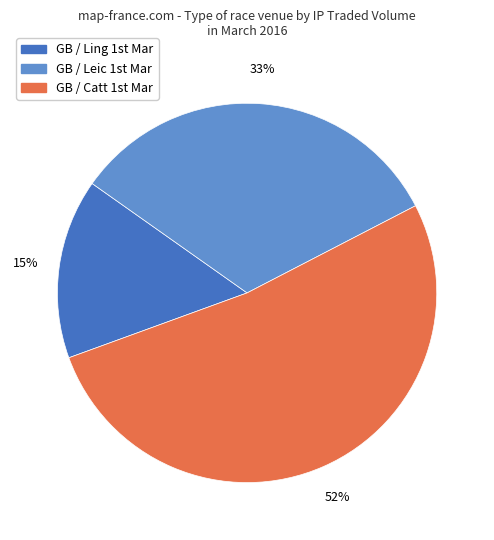

Rank the categories by value from highest to lowest.

GB / Catt 1st Mar, GB / Leic 1st Mar, GB / Ling 1st Mar